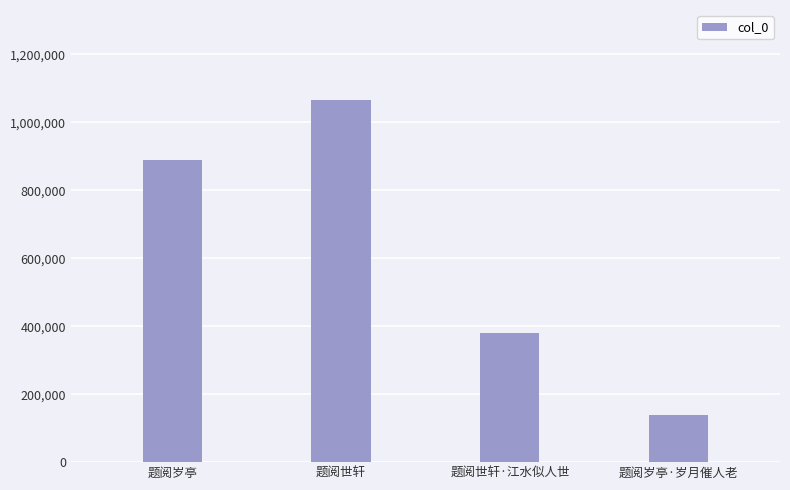

List the labels in order of value, smallest first.

题阅岁亭·岁月催人老, 题阅世轩·江水似人世, 题阅岁亭, 题阅世轩